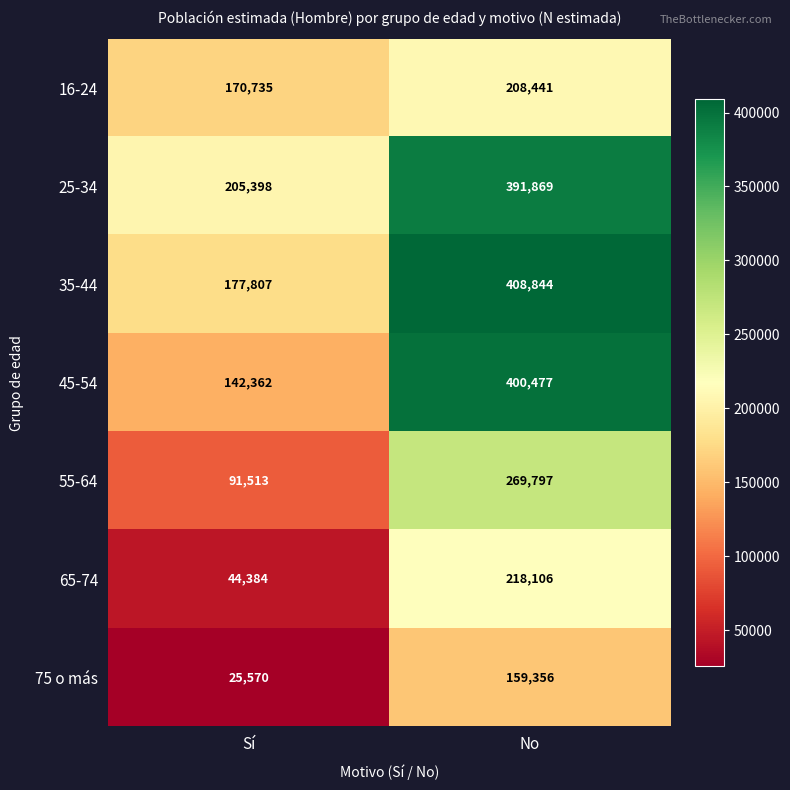

What is the highest value of the 35-44 series?

408844